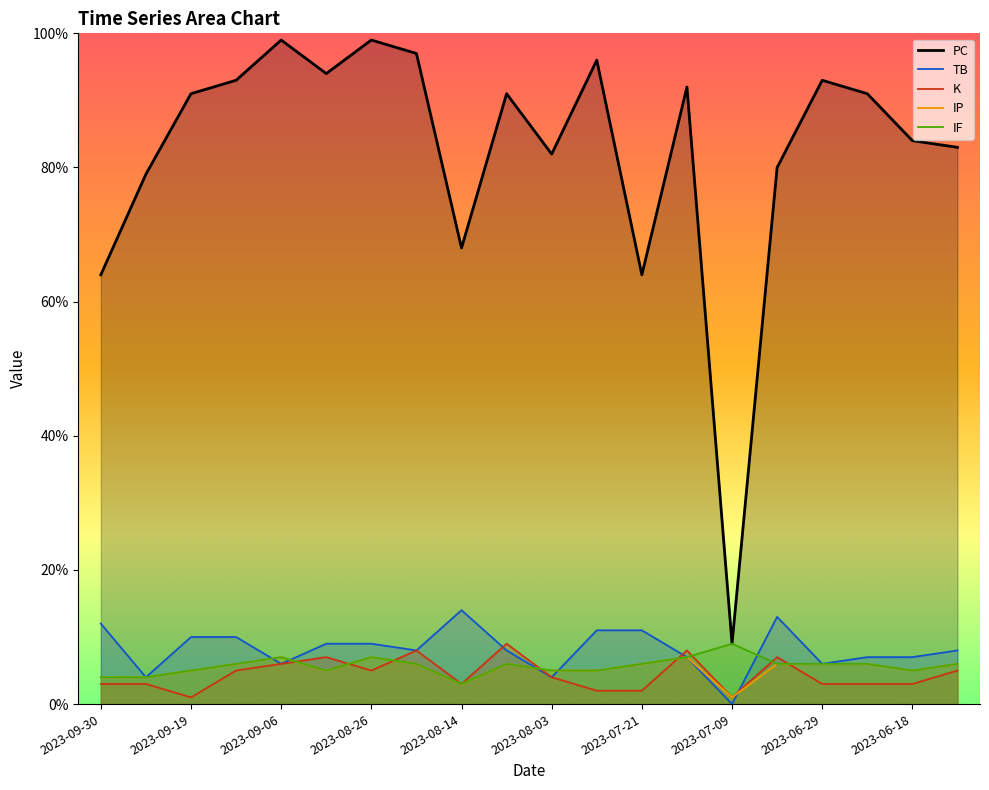

True or false: IP and PC intersect in this chart.

False